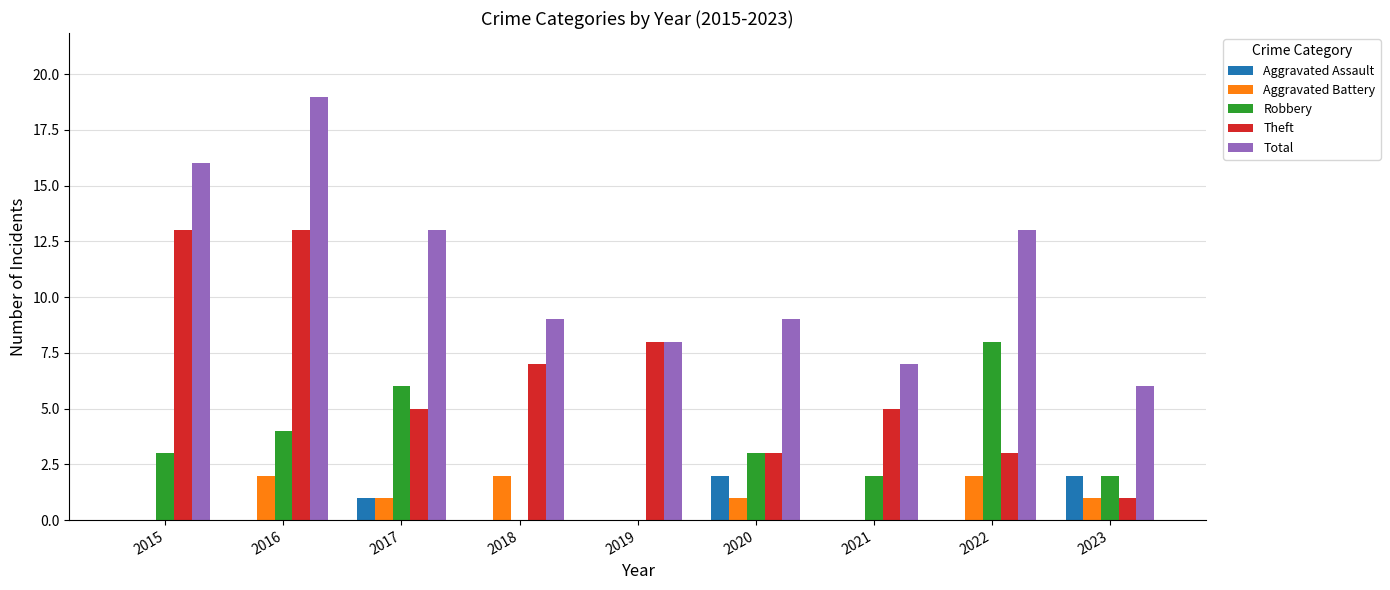

The Theft series shows 9 at 2017. True or false?

False